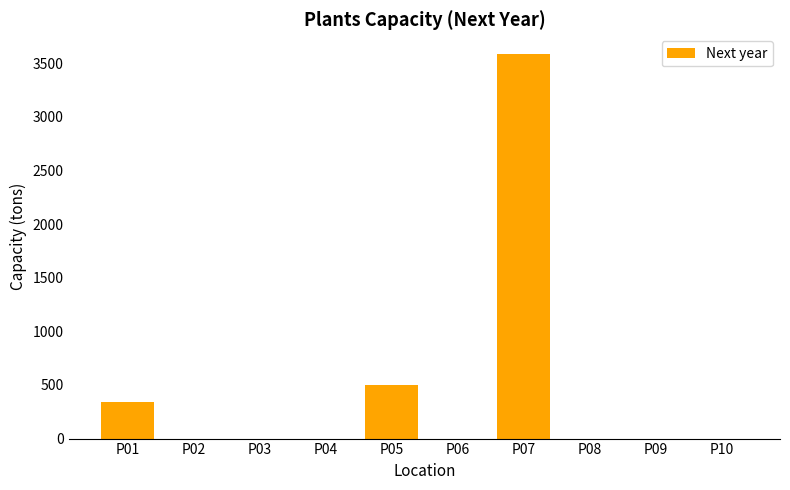

Does the chart contain stacked bars?

No